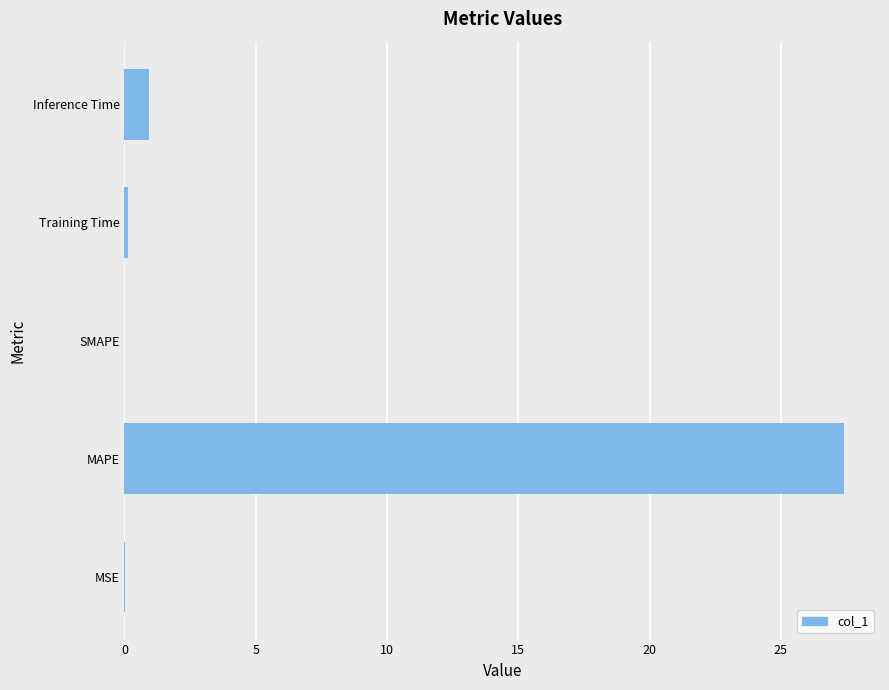

Between MAPE and SMAPE, which is larger?

MAPE